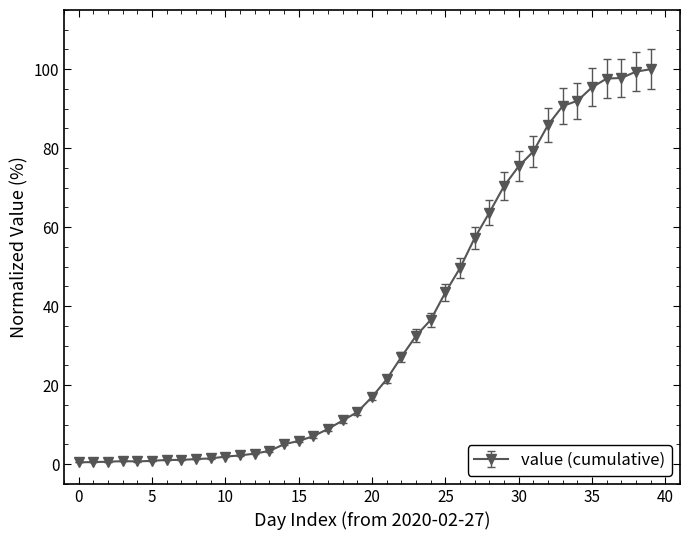

What is the sum of all values?

1402.7